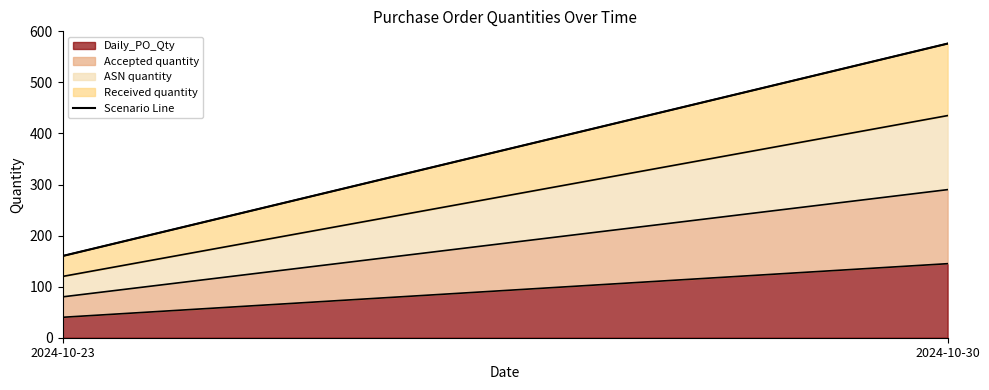

List the labels in order of value, smallest first.

2024-10-23, 2024-10-30